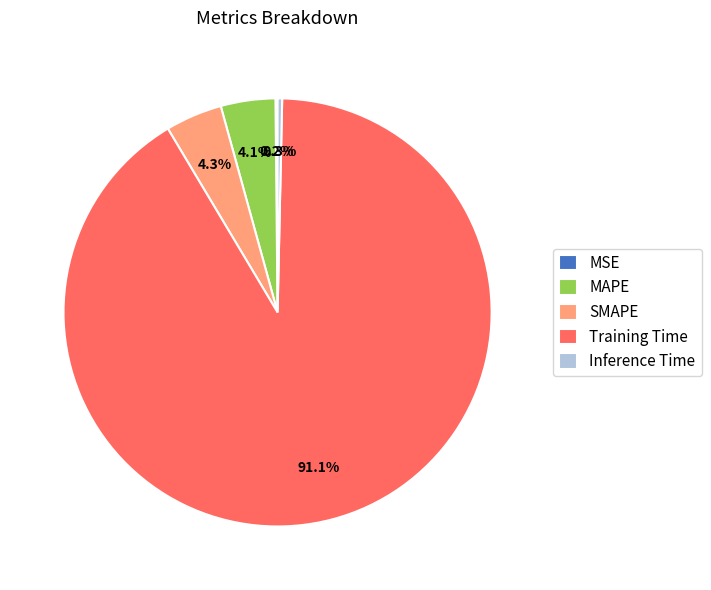

What is the largest slice in the pie chart?

Training Time